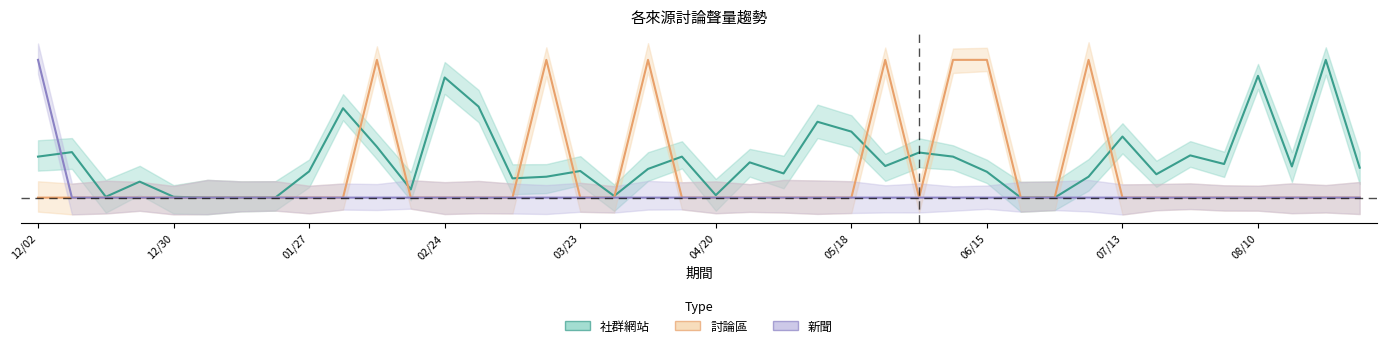

How many values in the 社群網站 series exceed 0?

35